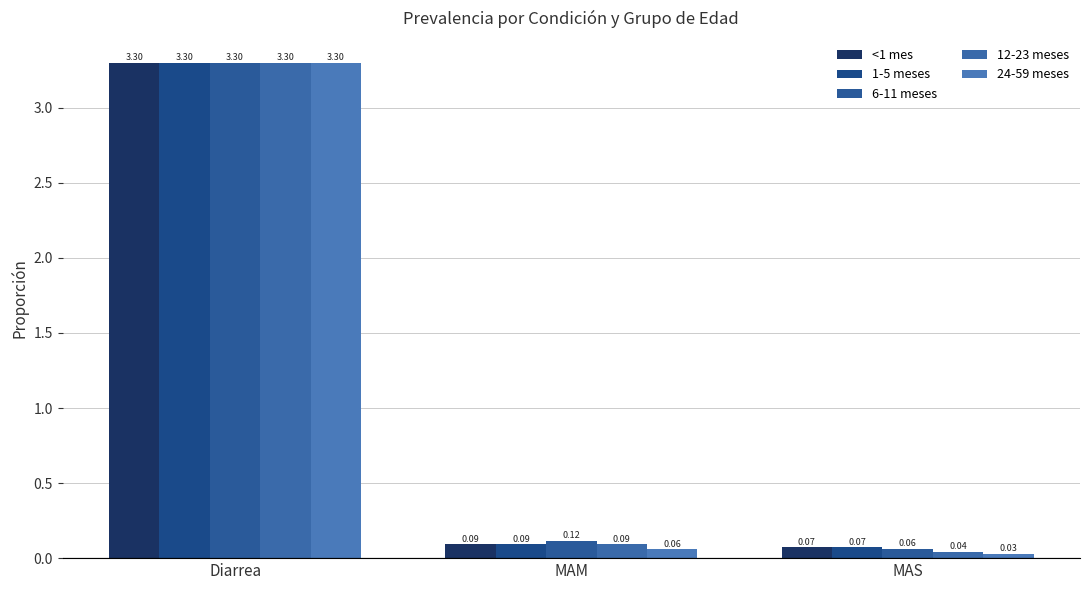

Are the bars horizontal?

No